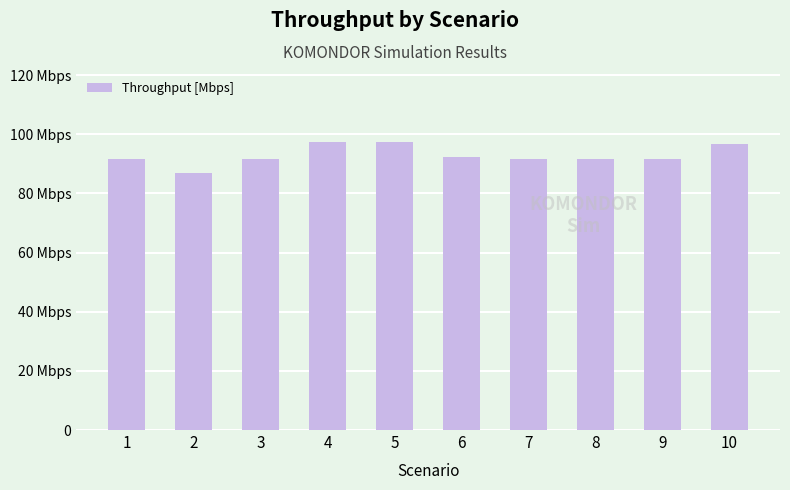

Are the bars horizontal?

No